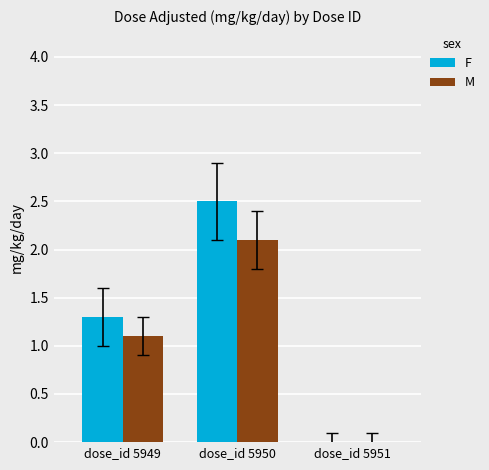

Are the bars horizontal?

No